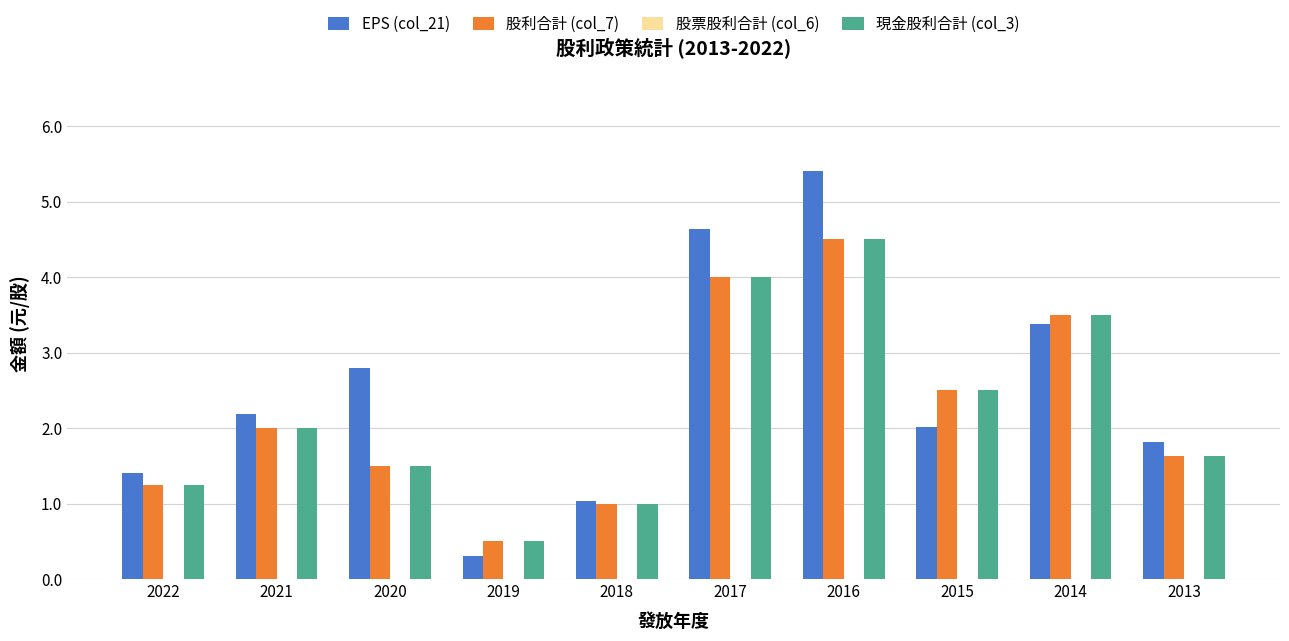

What is the greatest value displayed?

5.4